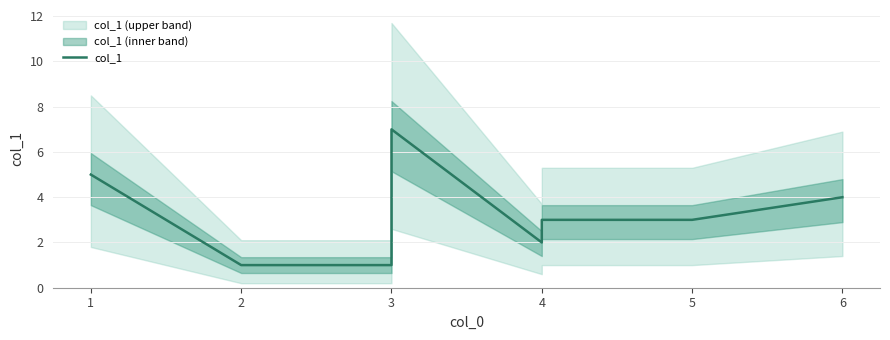

How many points are higher than both their immediate neighbors (excluding endpoints)?

1